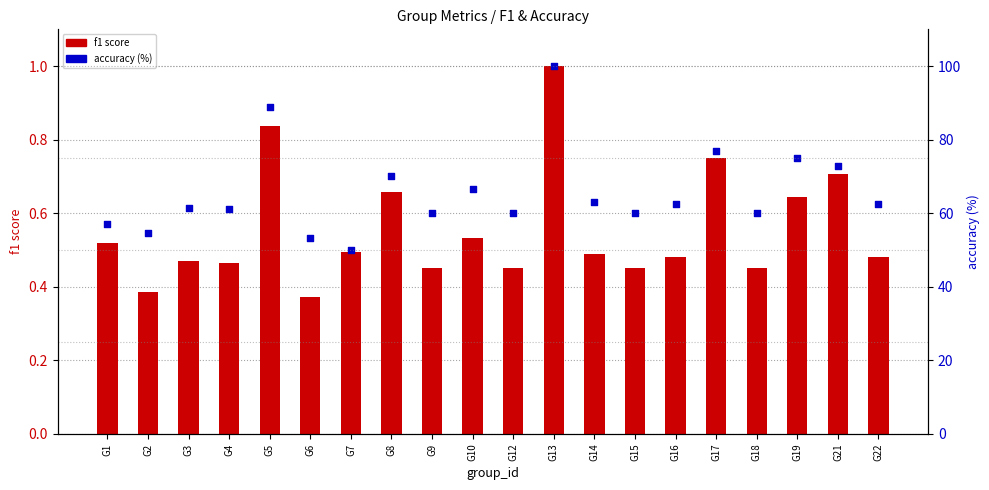

Which series contains the highest Y value?

accuracy (%)